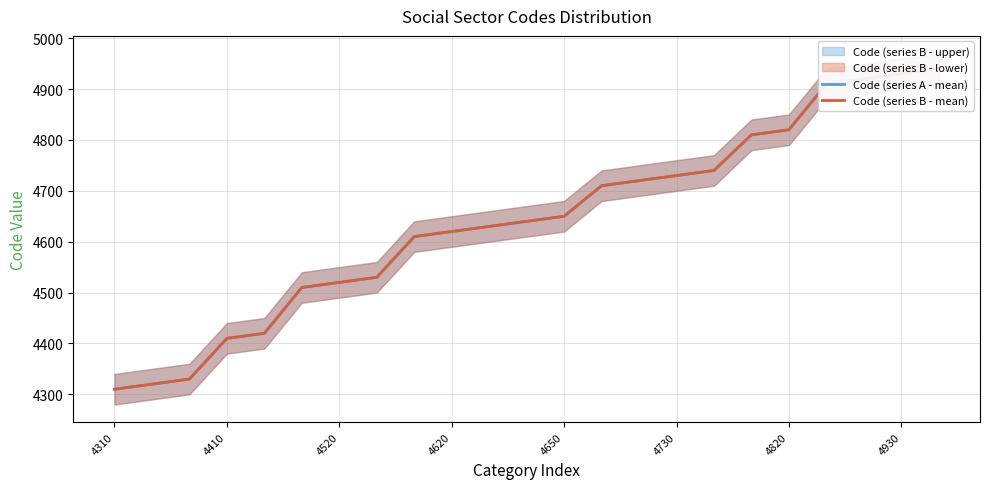

At which label does Code (series A - mean) reach its minimum?

4310